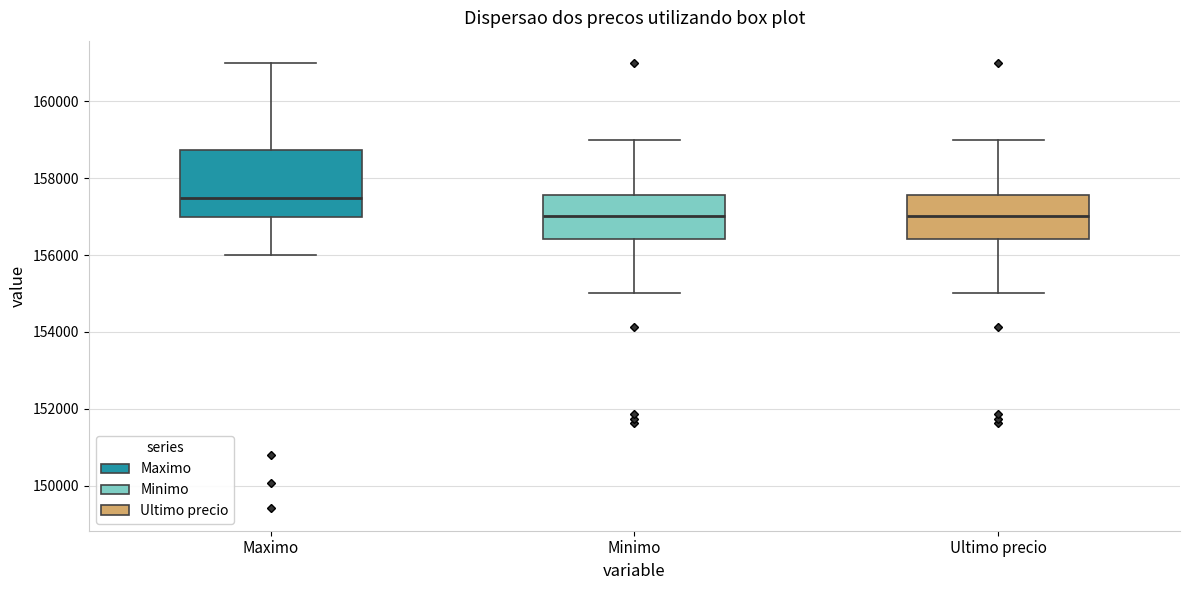

Which box's median line is the highest?

Maximo